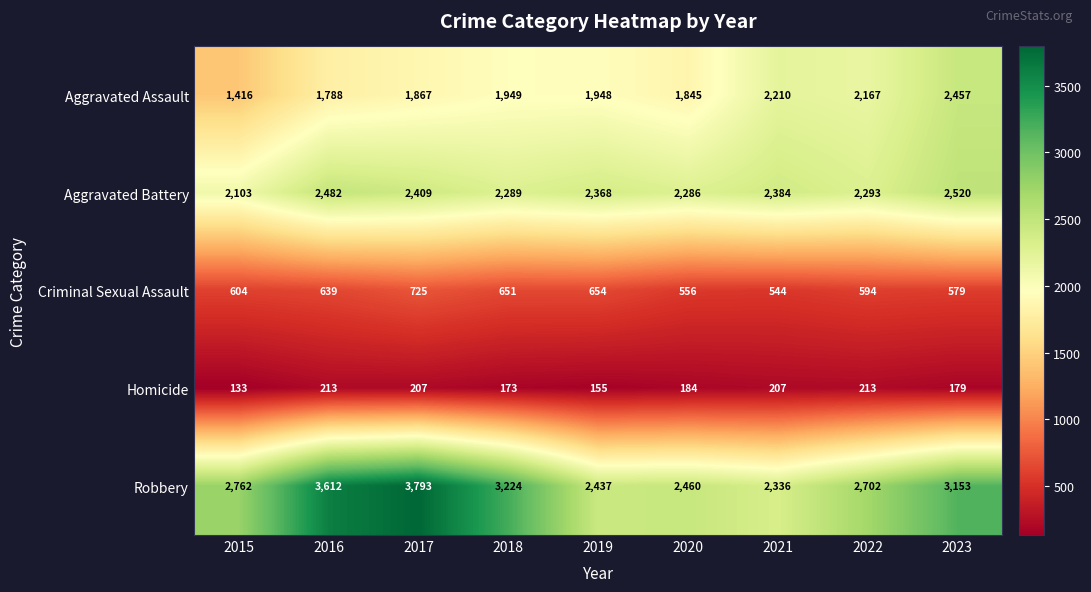

What is the spread (max minus min) of values at 2015?

2629